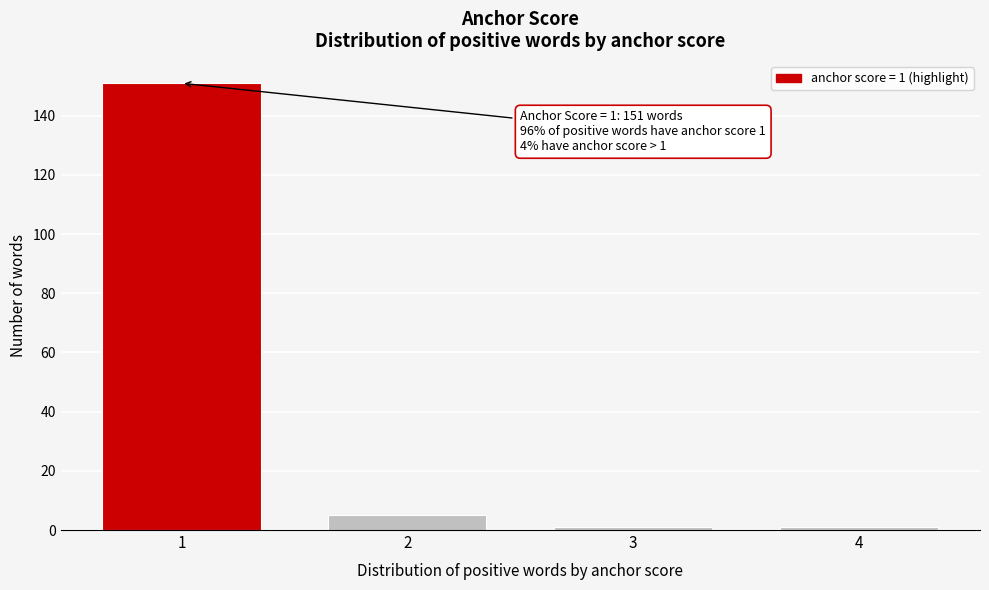

Reading right to left, extract all data points from this chart.

1	1	5	151